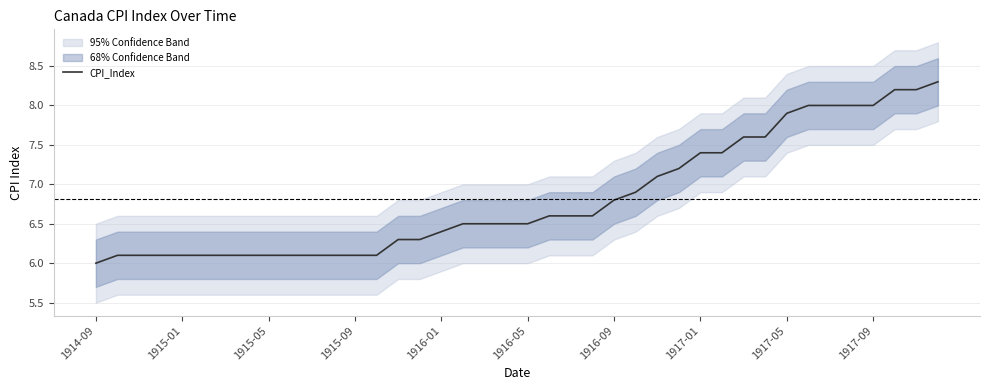

What is the minimum value for CPI_Index?

6.0